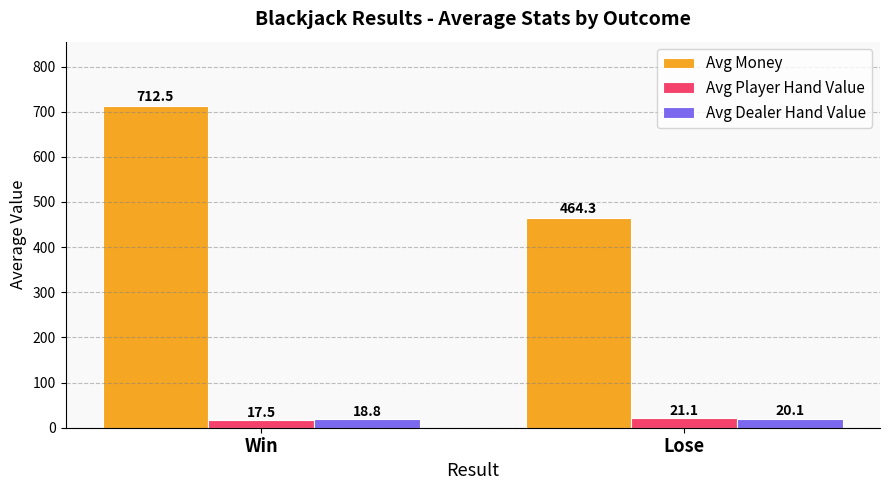

List the labels in order of Avg Money value, smallest first.

Lose, Win